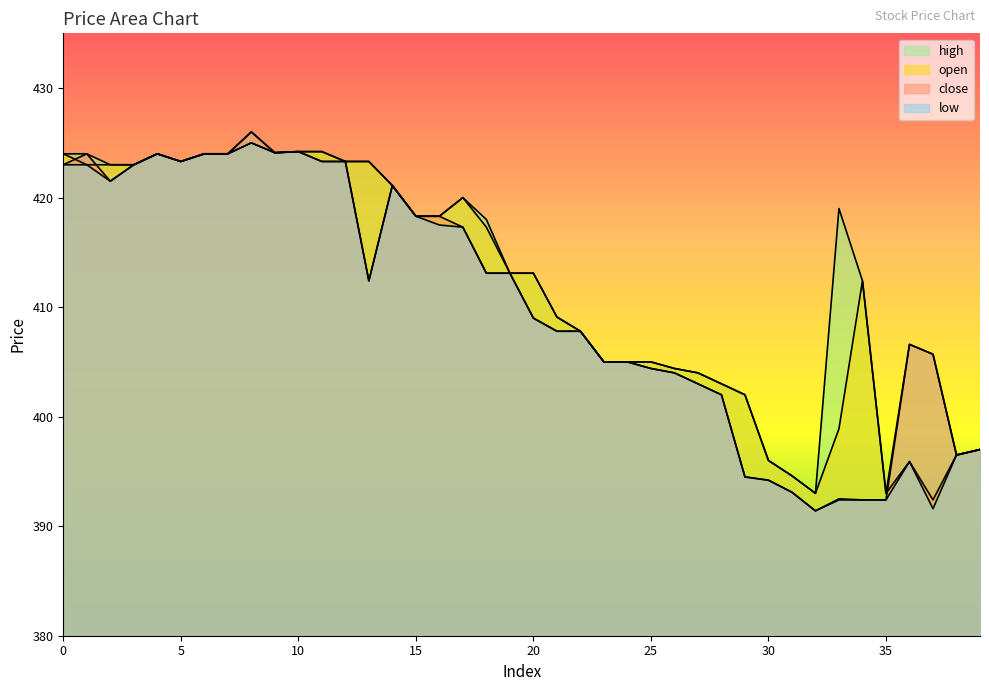

What is the smallest value displayed?

391.4